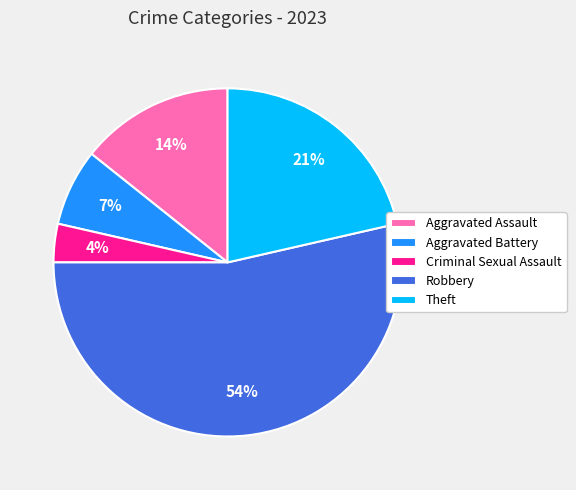

Is there a majority slice in this chart?

Yes